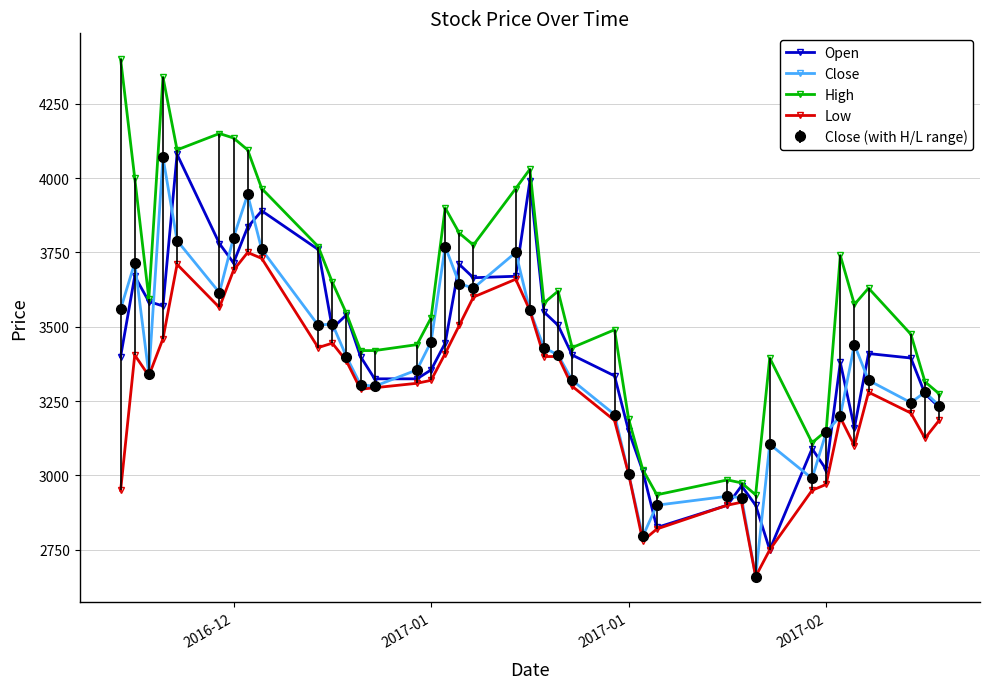

How many lines are shown in the chart?

5